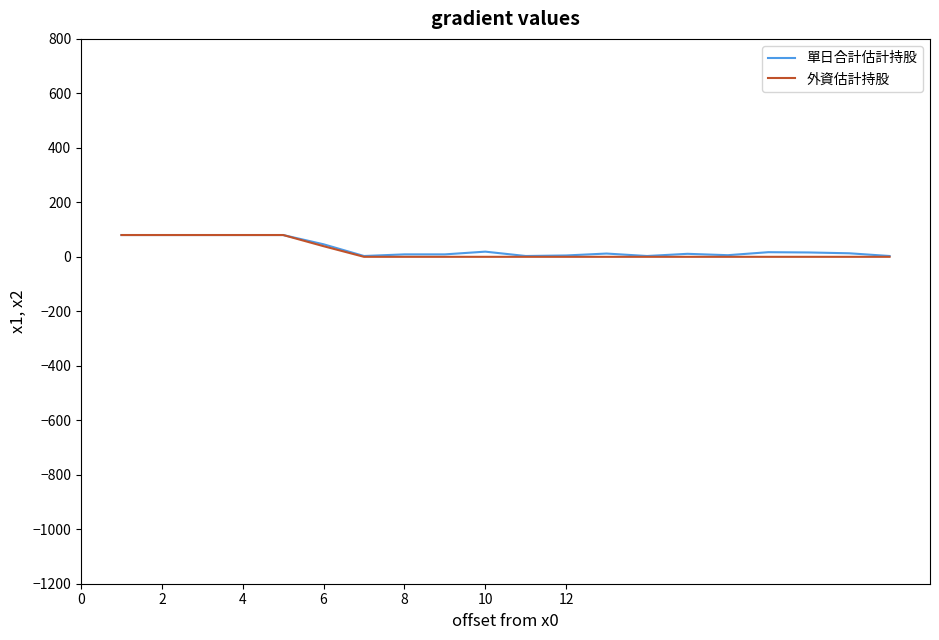

What is the greatest value displayed?

80